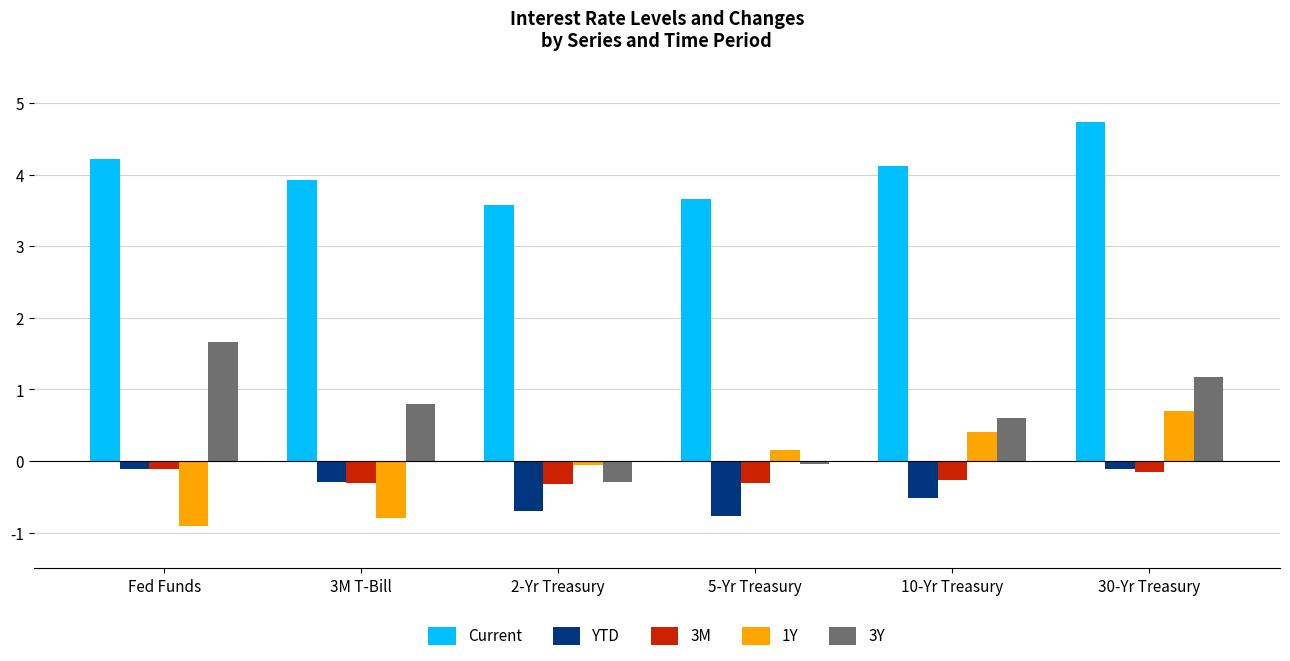

The 3Y series shows 1.3 at 3M T-Bill. True or false?

False